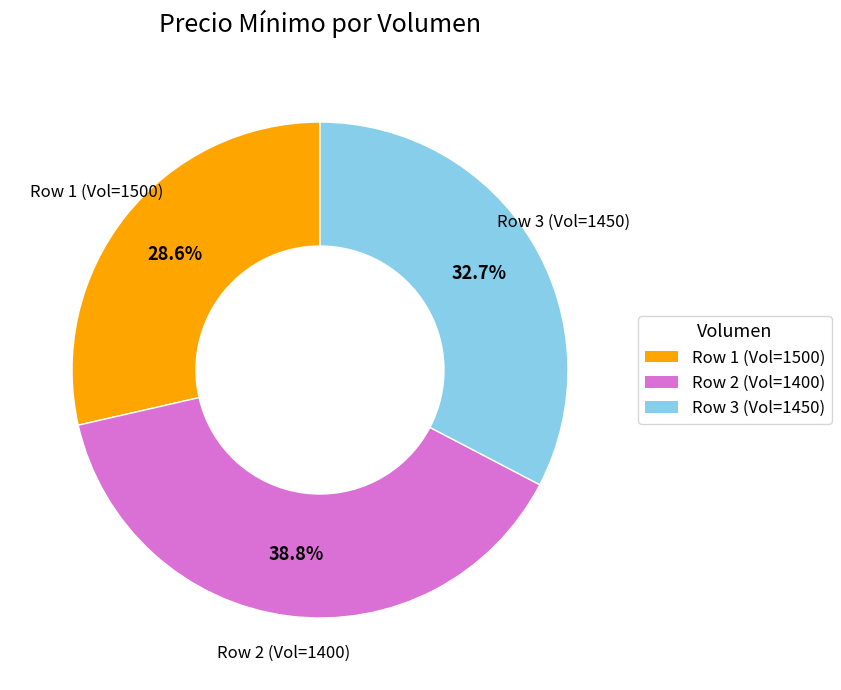

Is there a majority slice in this chart?

No